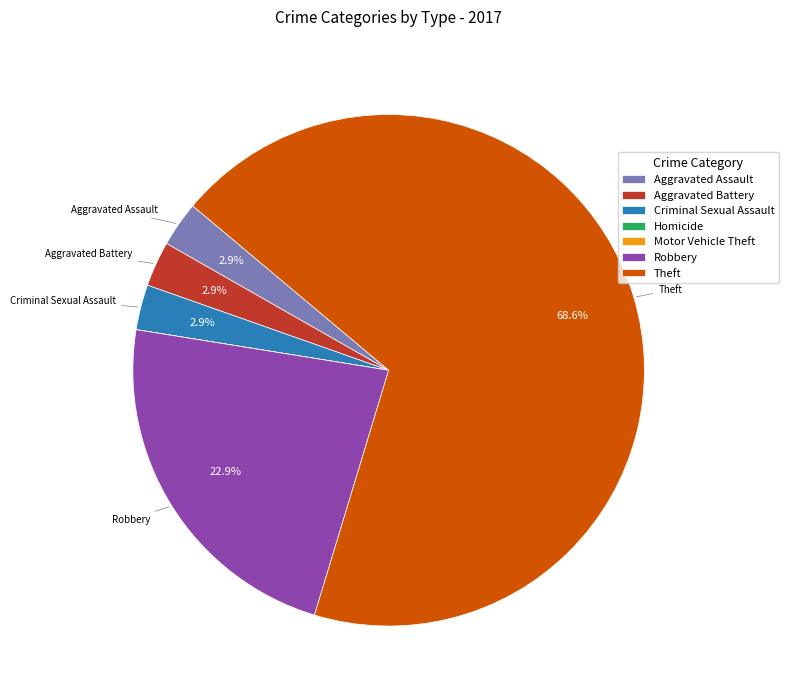

What is the total percentage of Robbery and Aggravated Assault?

25.7%